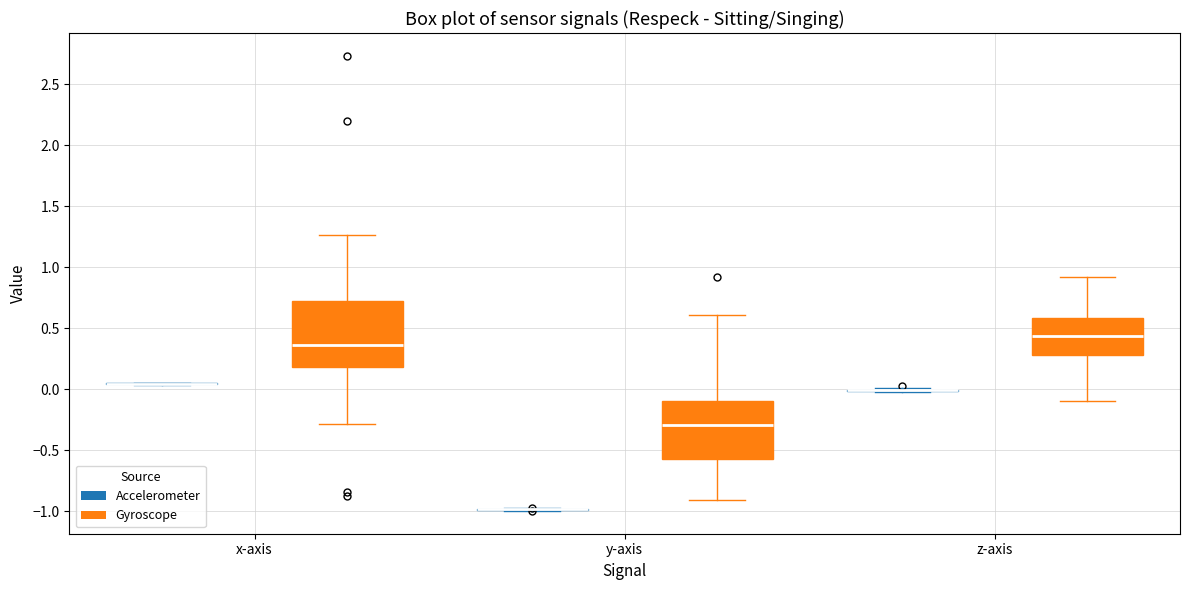

Which box is the tallest, from its lower edge to its upper edge?

x-axis (Gyroscope)